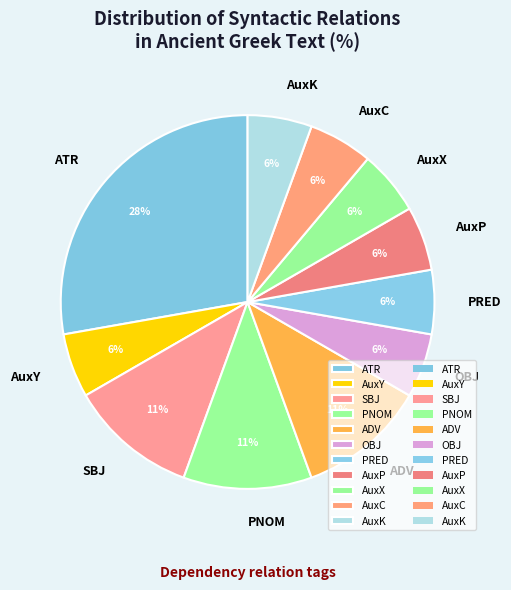

Is it true that AuxC is 11% of the pie?

False